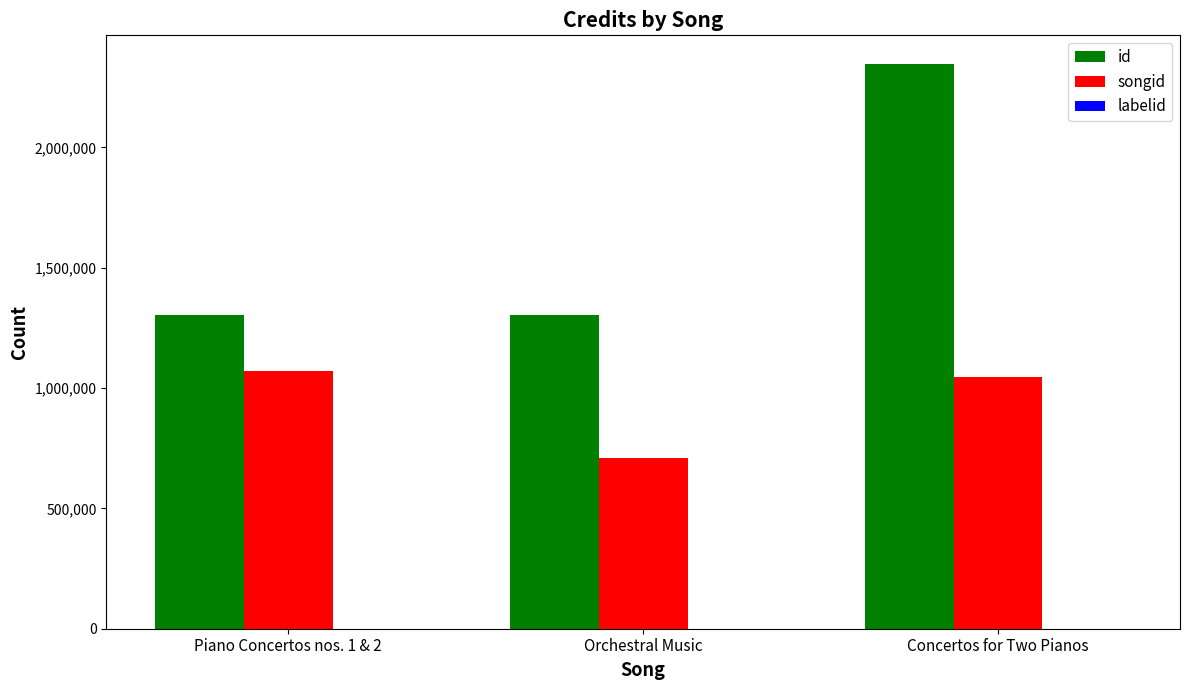

What is the sum of all songid values?

2828828